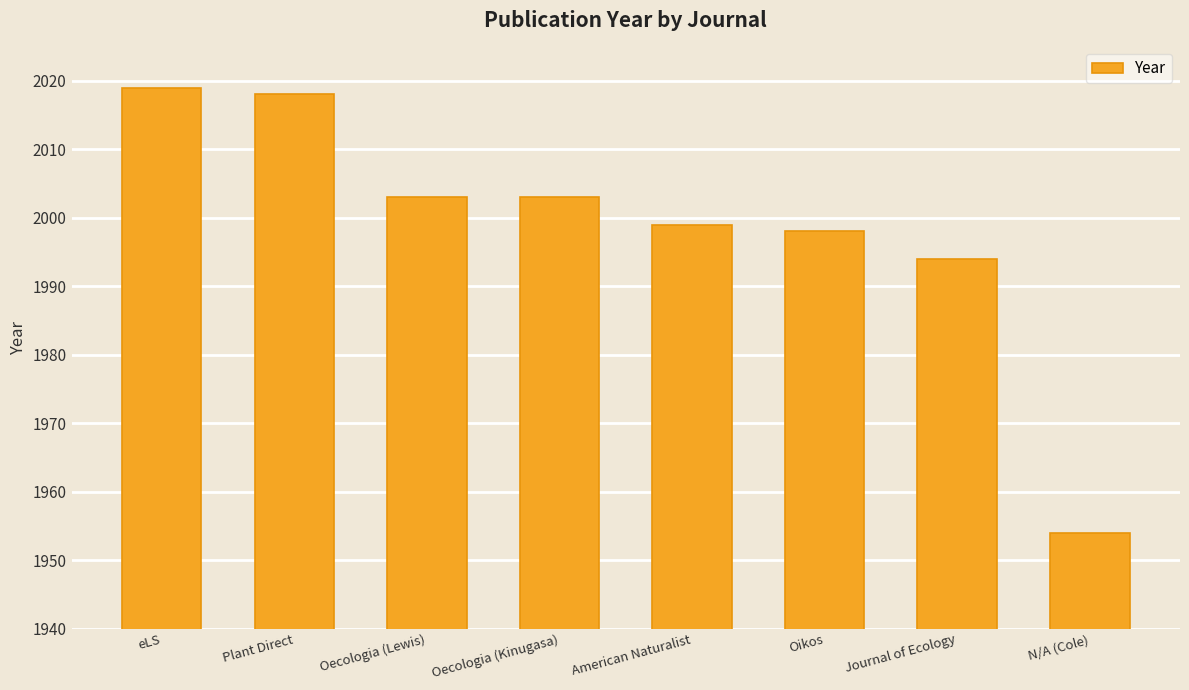

The chart shows a value of 3580 at Oikos. True or false?

False